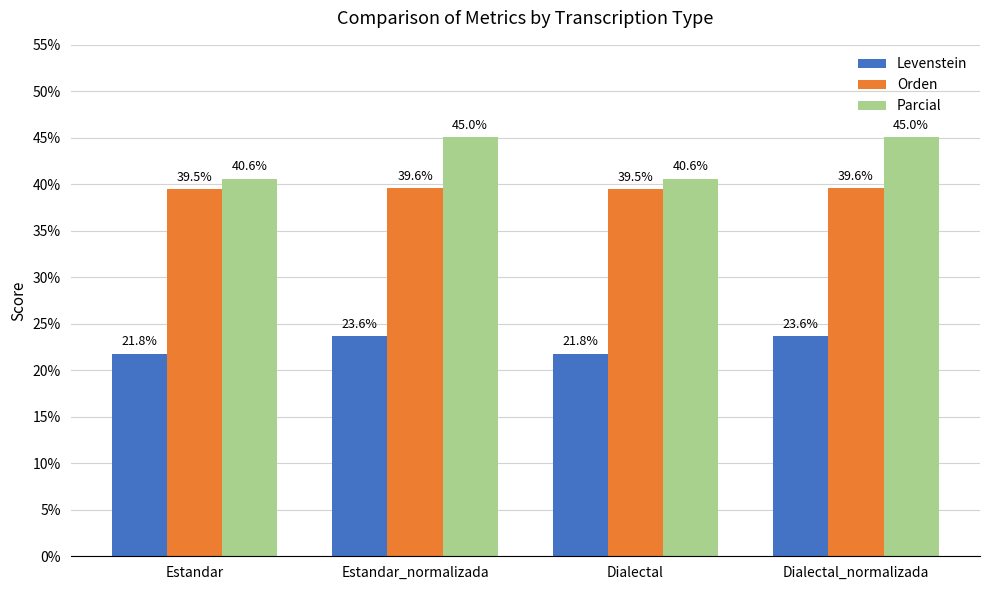

What is the average value of the Orden series?

39.5